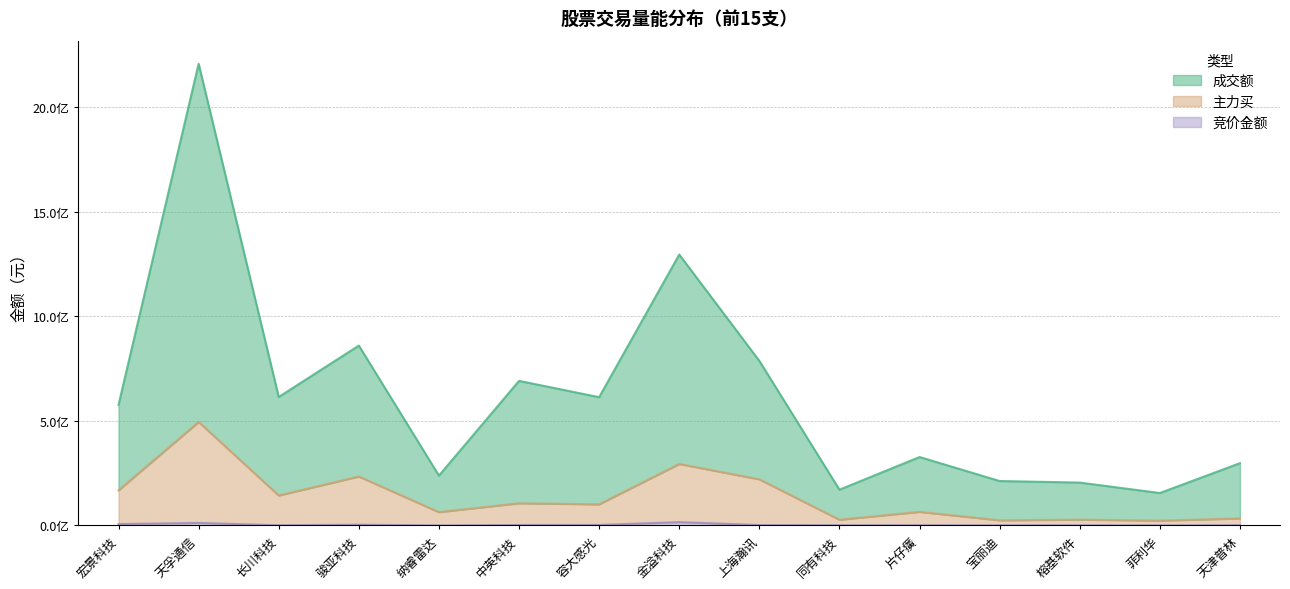

True or false: 主力买 and 竞价金额 cross at least once.

False